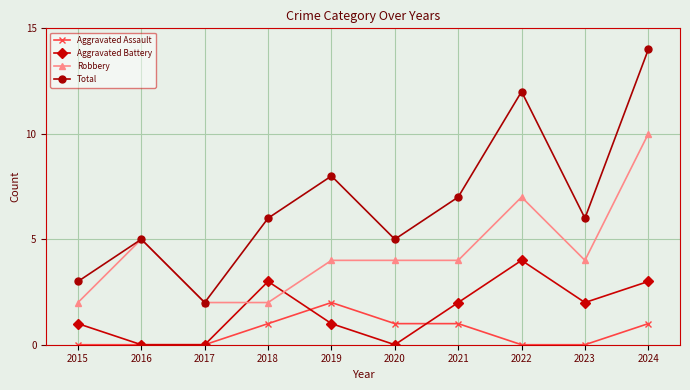

The Total series shows 3 at 2015. True or false?

True